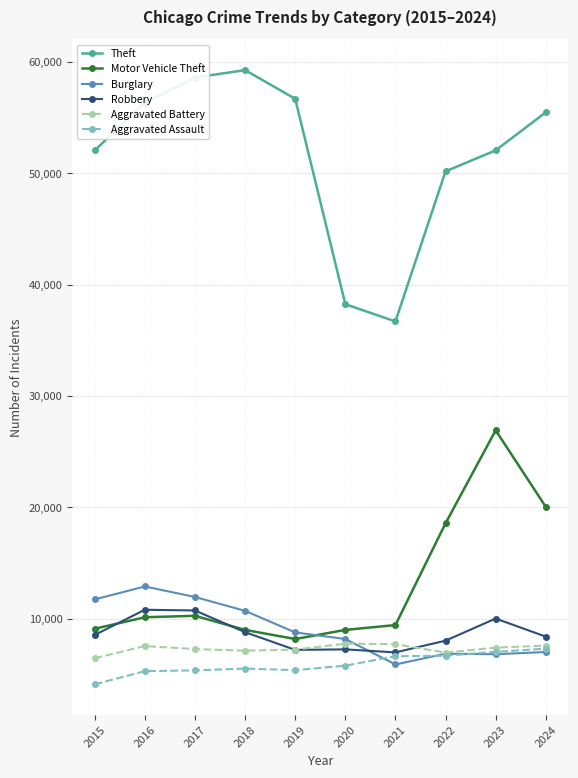

True or false: Theft and Robbery cross at least once.

False